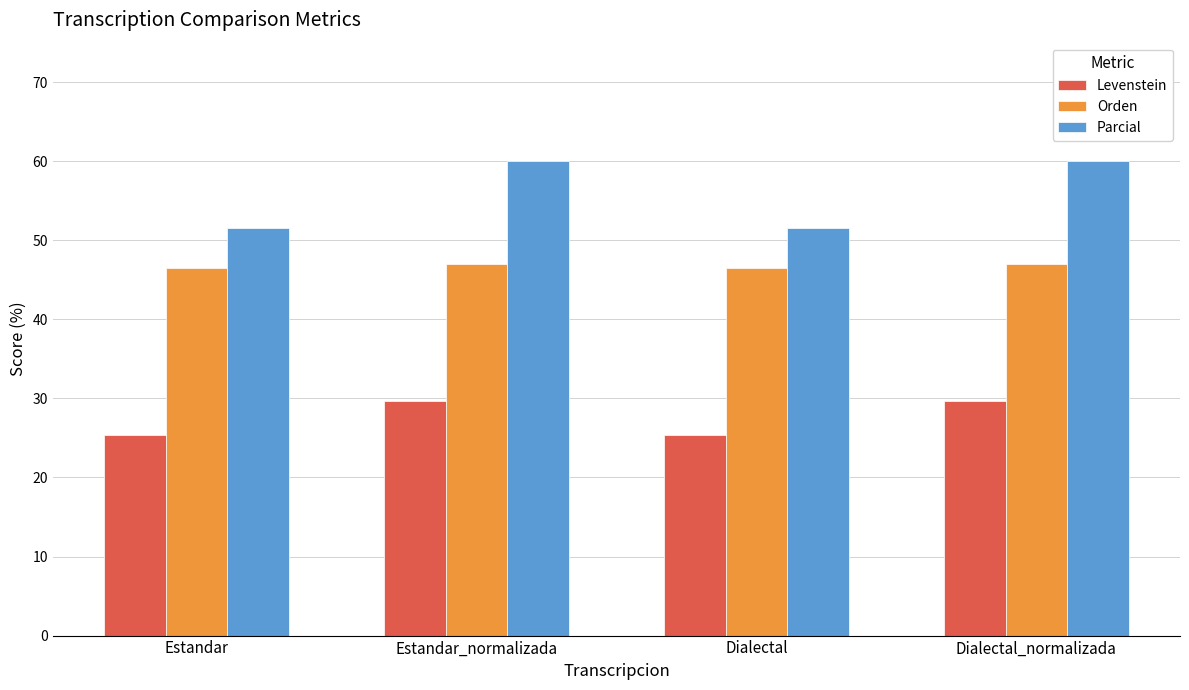

What is the lowest value of the Levenstein series?

25.3